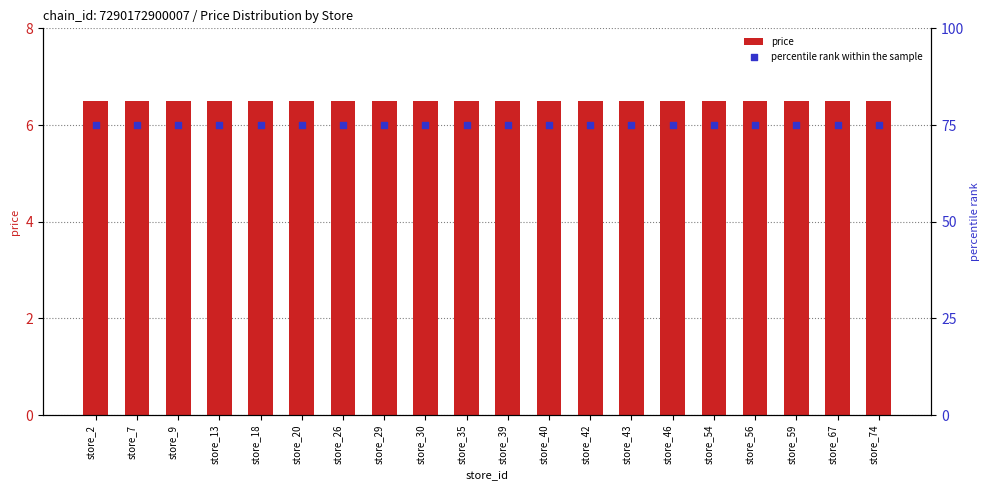

What are all the series names shown in the legend?

price, percentile rank within the sample